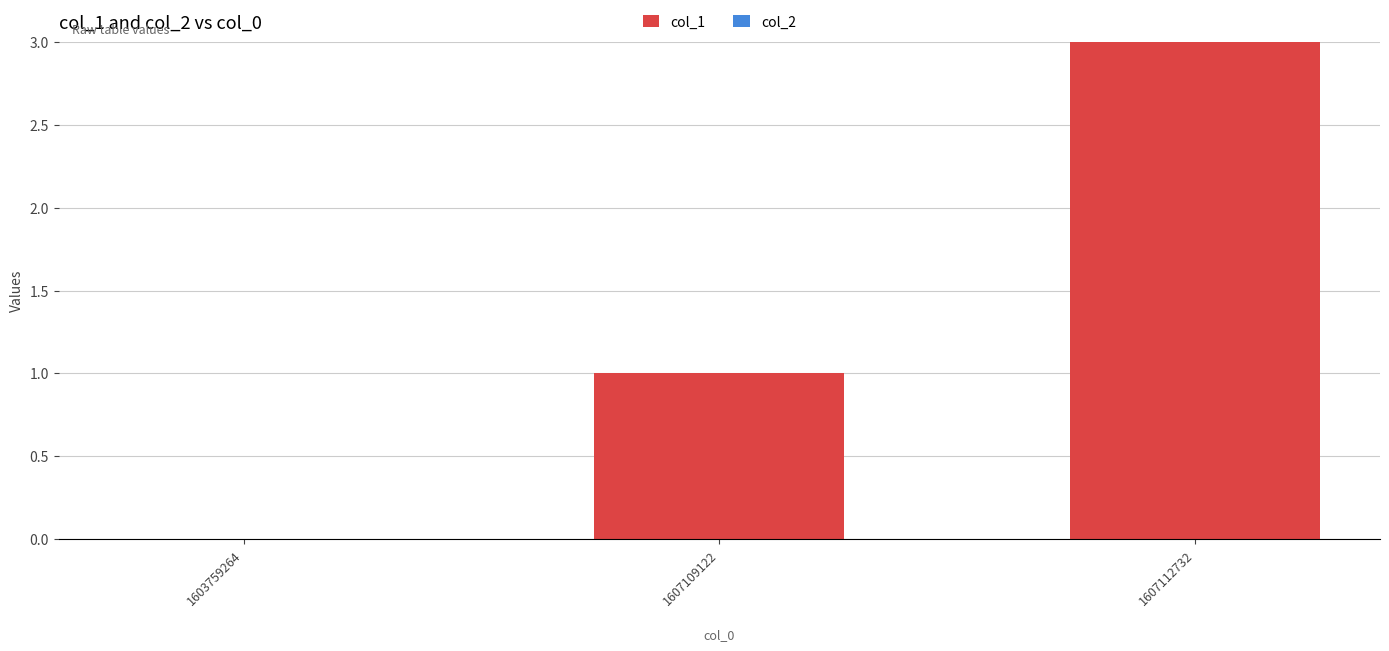

The chart shows a value of 2 at 1607112732. True or false?

False